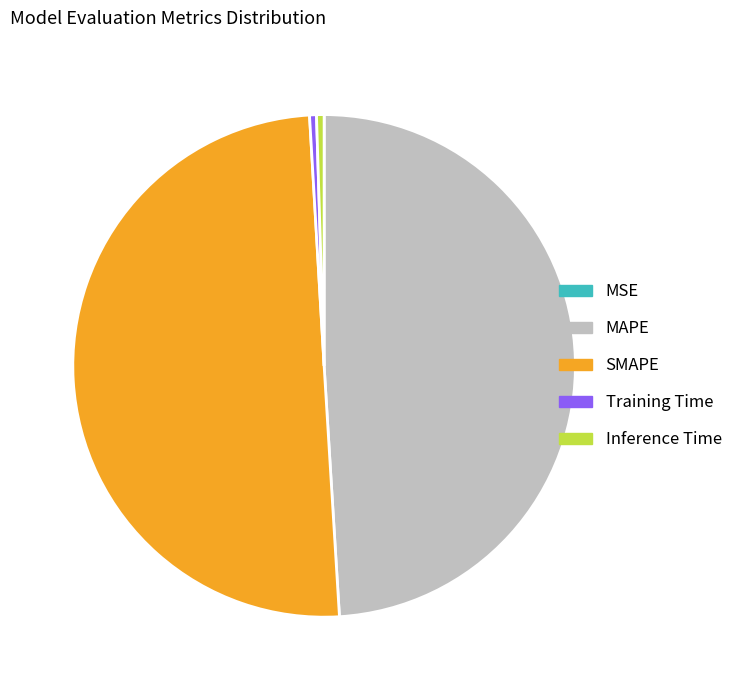

Which slice represents more than half of the pie?

SMAPE